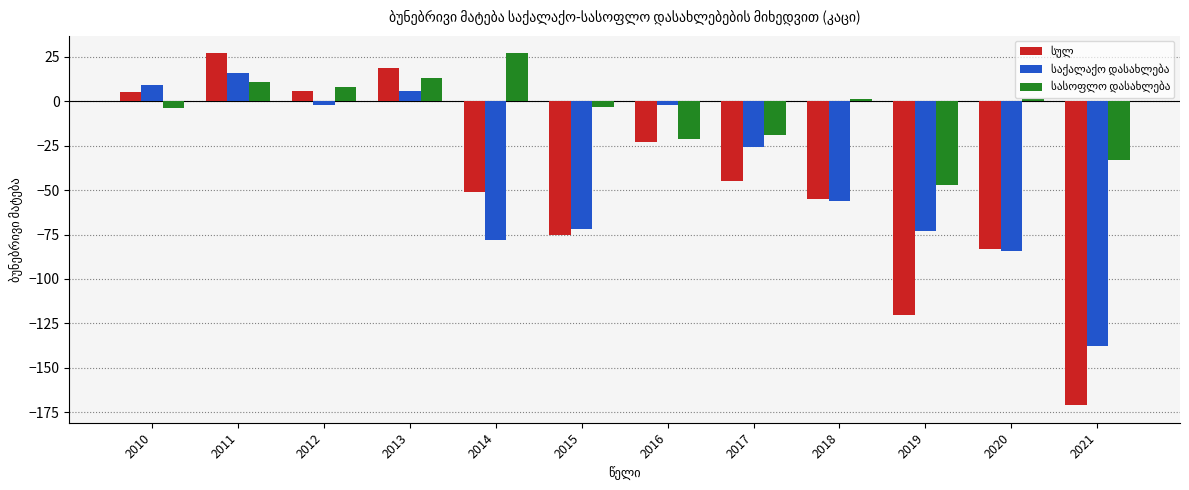

What is the maximum value shown in the chart?

27